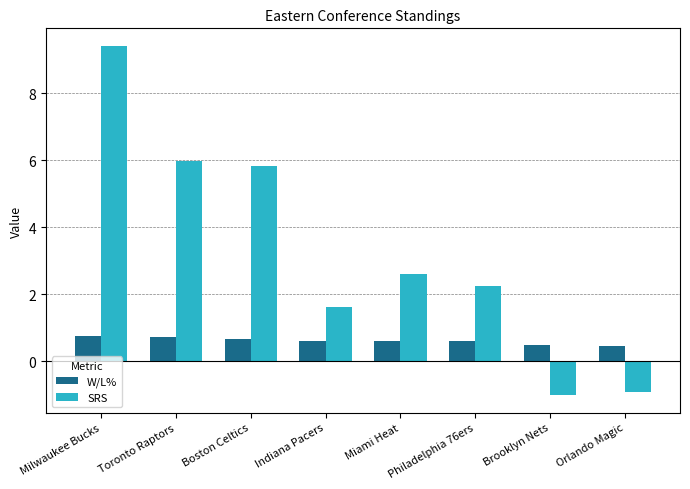

What is the value of the SRS bar at the 2nd from the left?

6.0